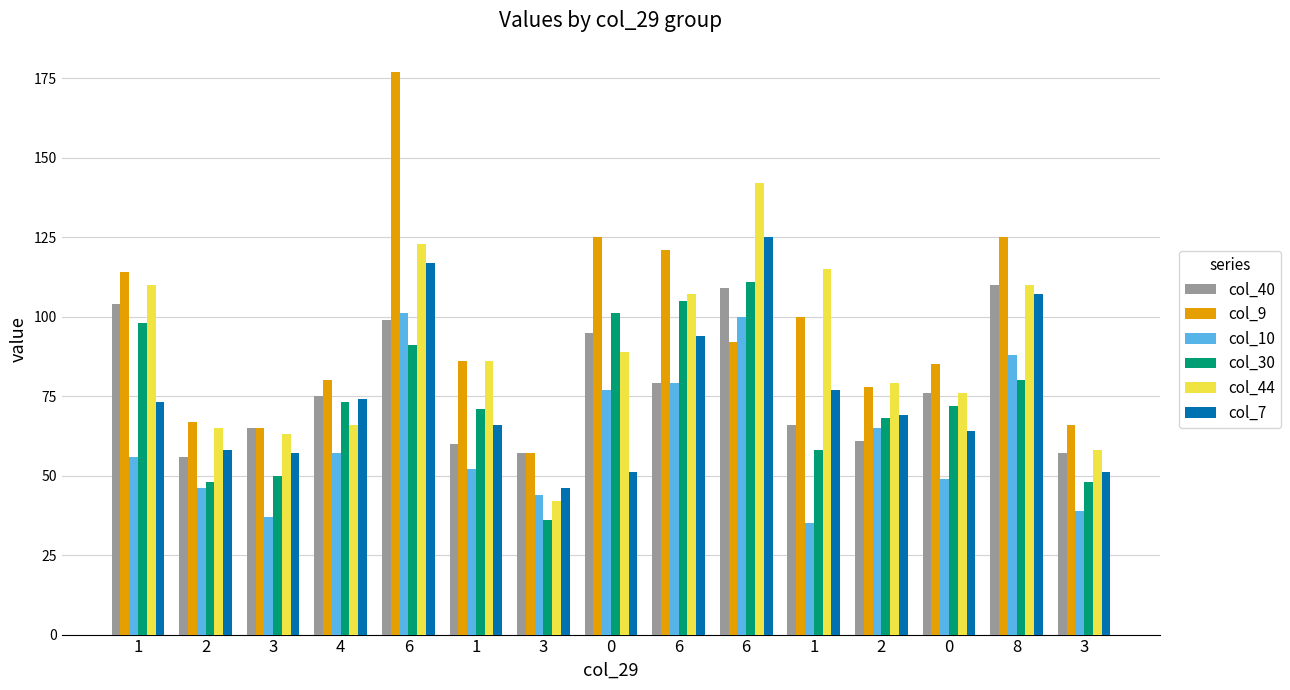

Which has a higher value, 1 or 1?

1